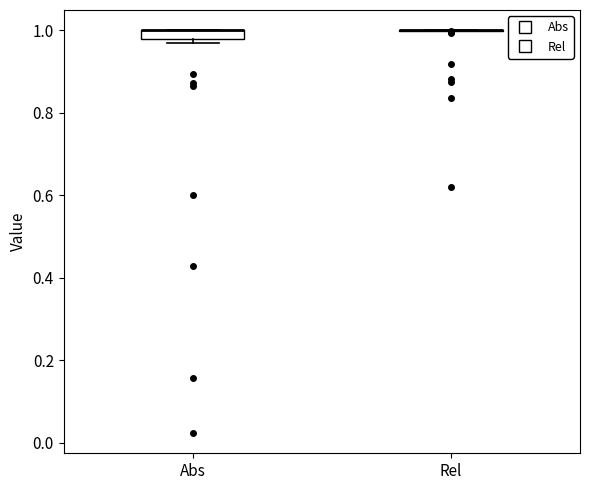

Which box is the tallest, from its lower edge to its upper edge?

Abs